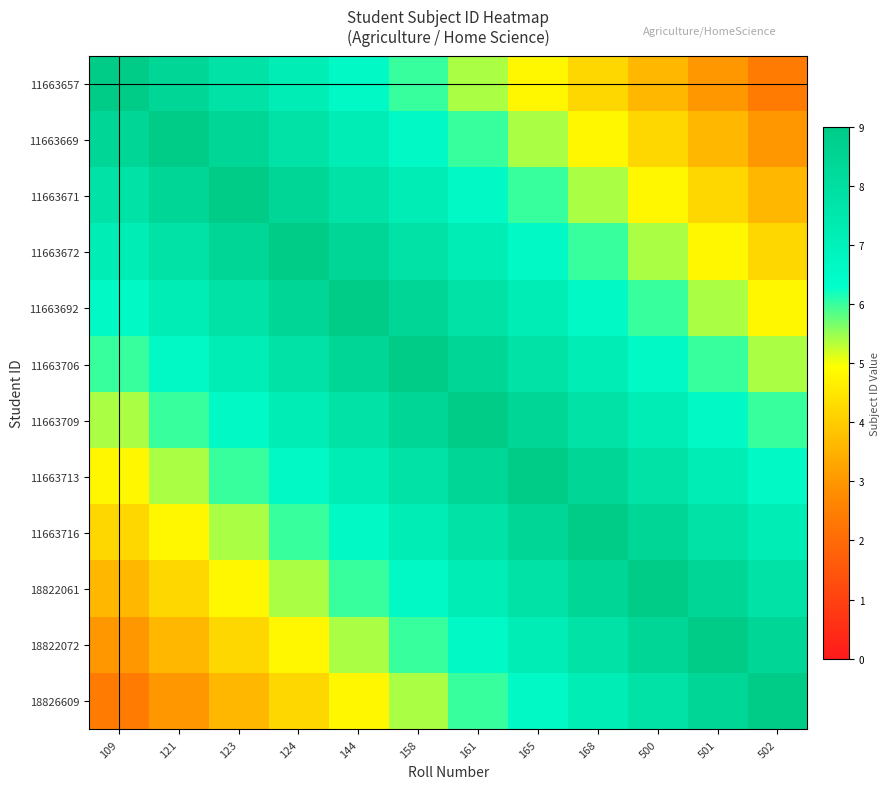

At how many categories does at least one series exceed 6?

12